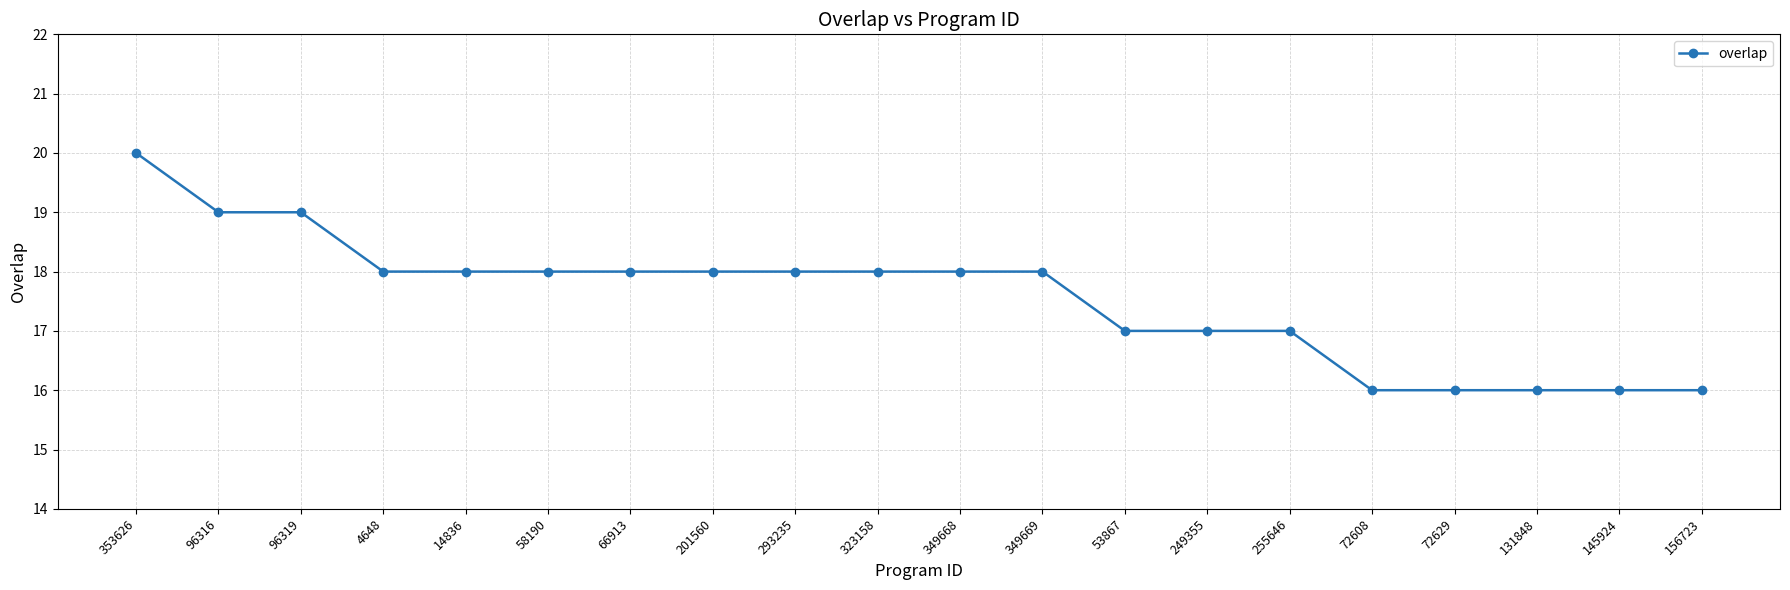

Does the chart display data point markers on the line(s)?

Yes